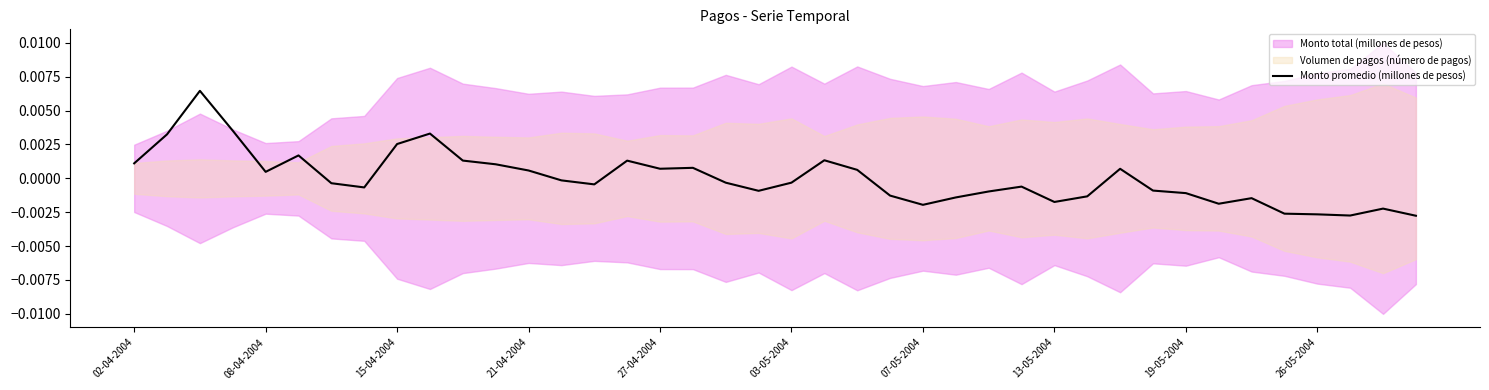

Count the number of categories in the chart.

40